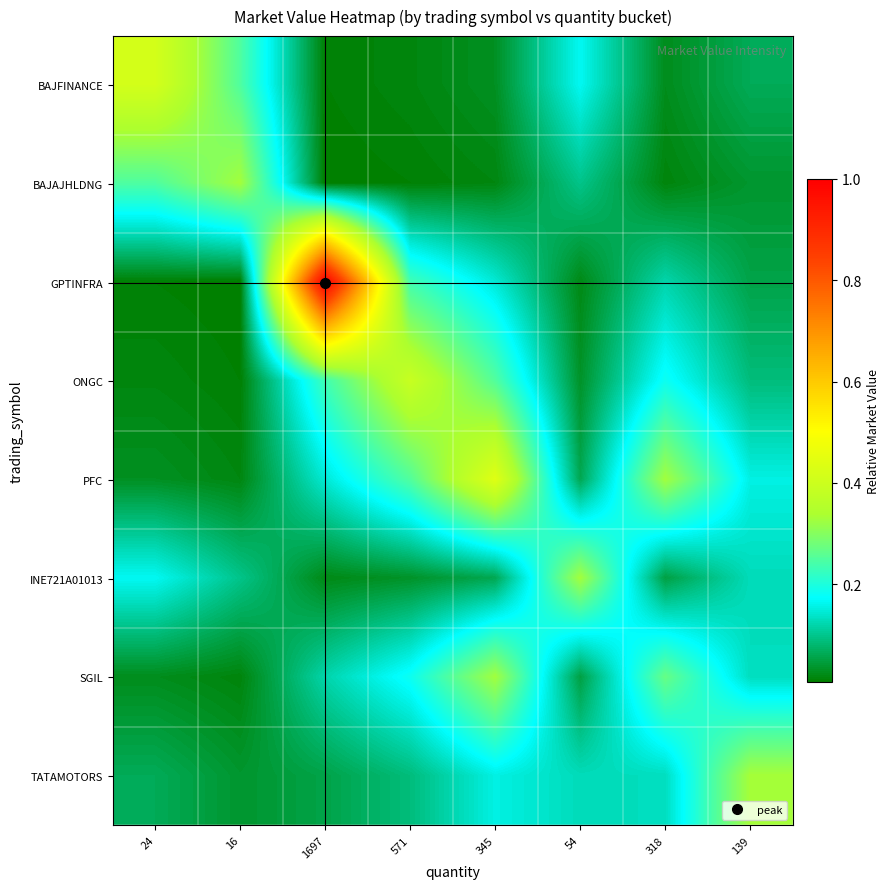

Which category has the lowest value across all series?

1697